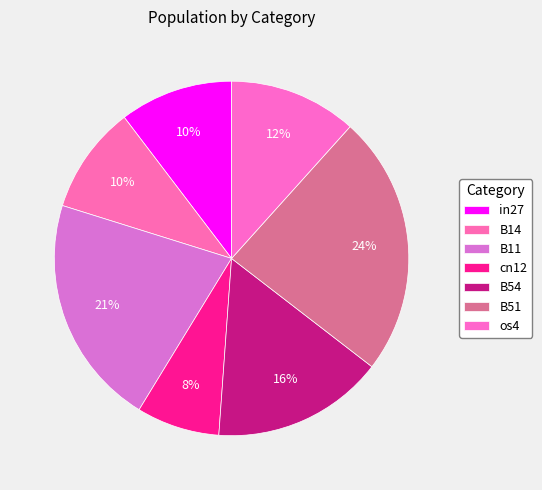

How many segments does this pie chart have?

7